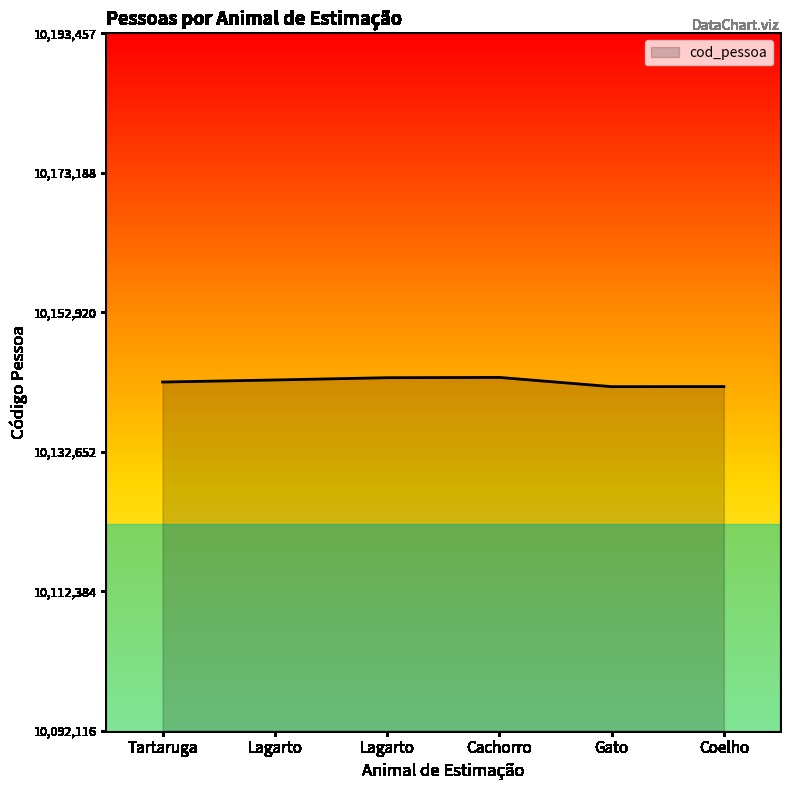

True or false: the data shows 10143416 at Lagarto.

True